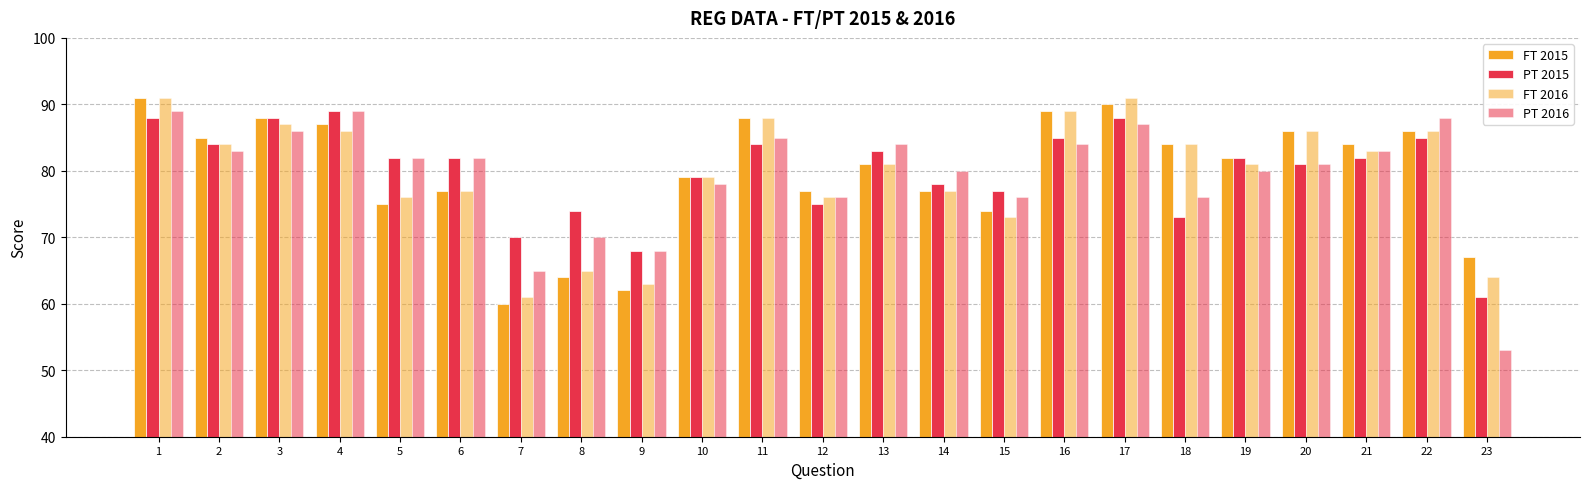

How many bars are there in each group?

4